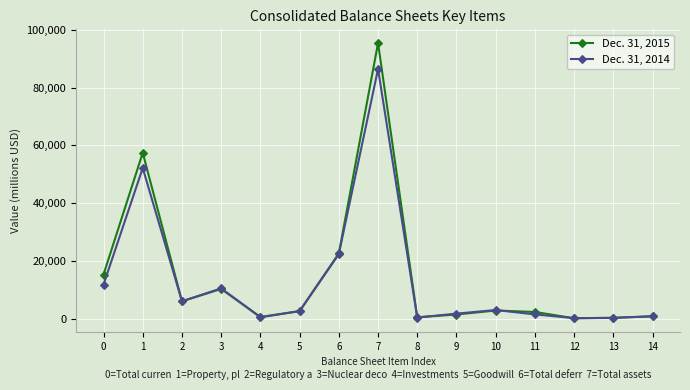

The value of Dec. 31, 2015 at 14 is 842. True or false?

True